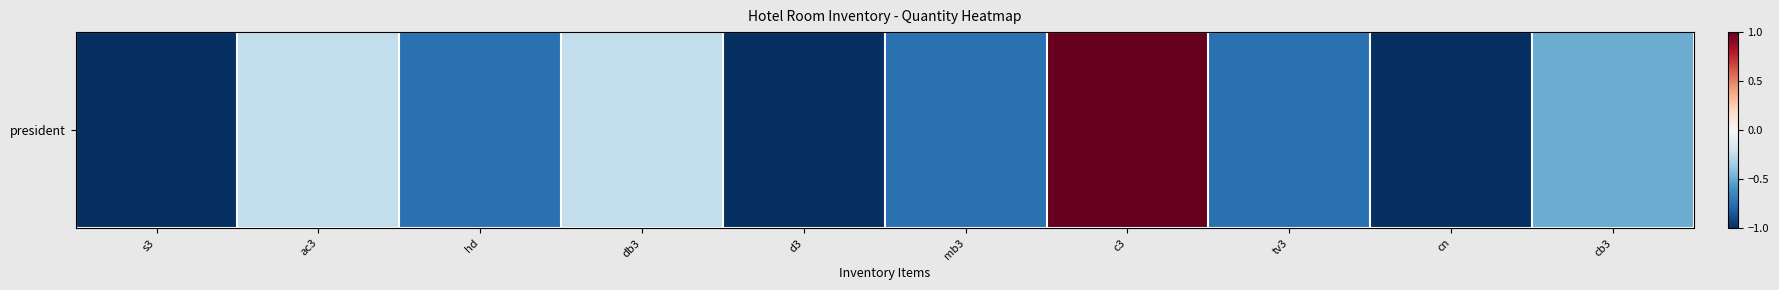

Count the number of categories in the chart.

10